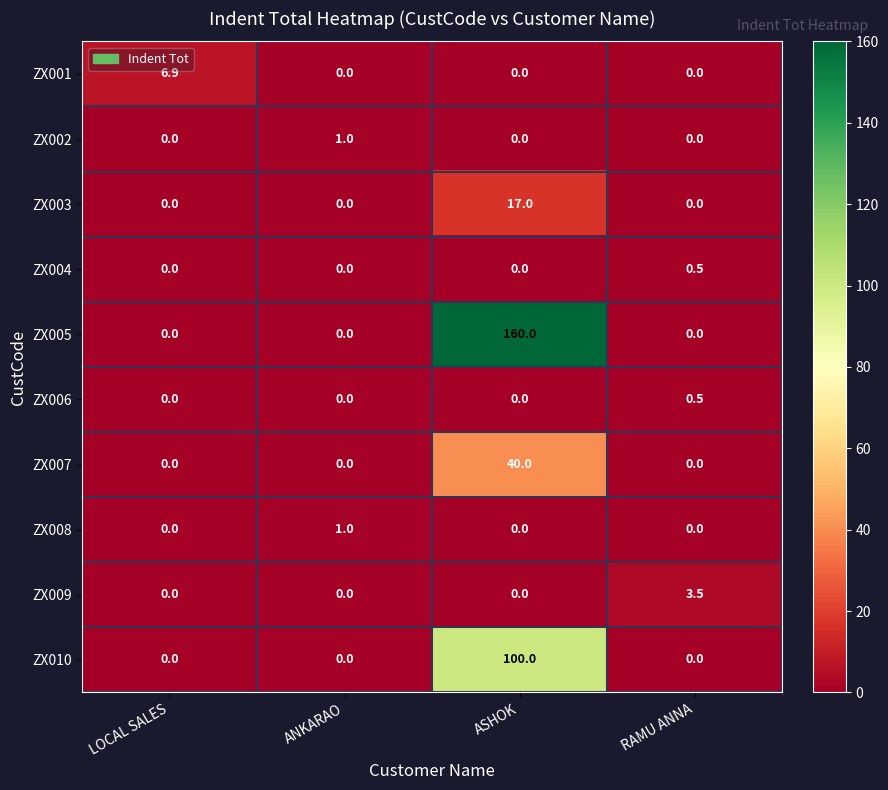

The value of ZX003 at RAMU ANNA is 0.0. True or false?

True